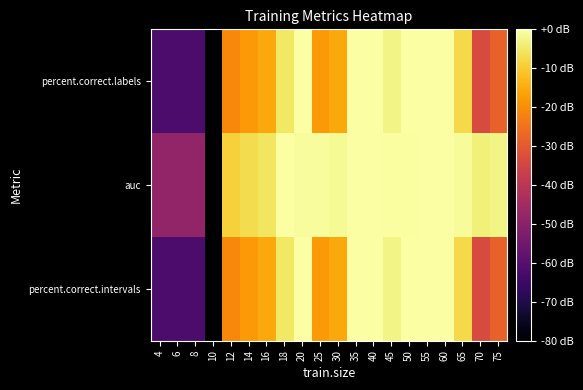

Between 45 and 70, which series saw the biggest shift?

percent.correct.labels